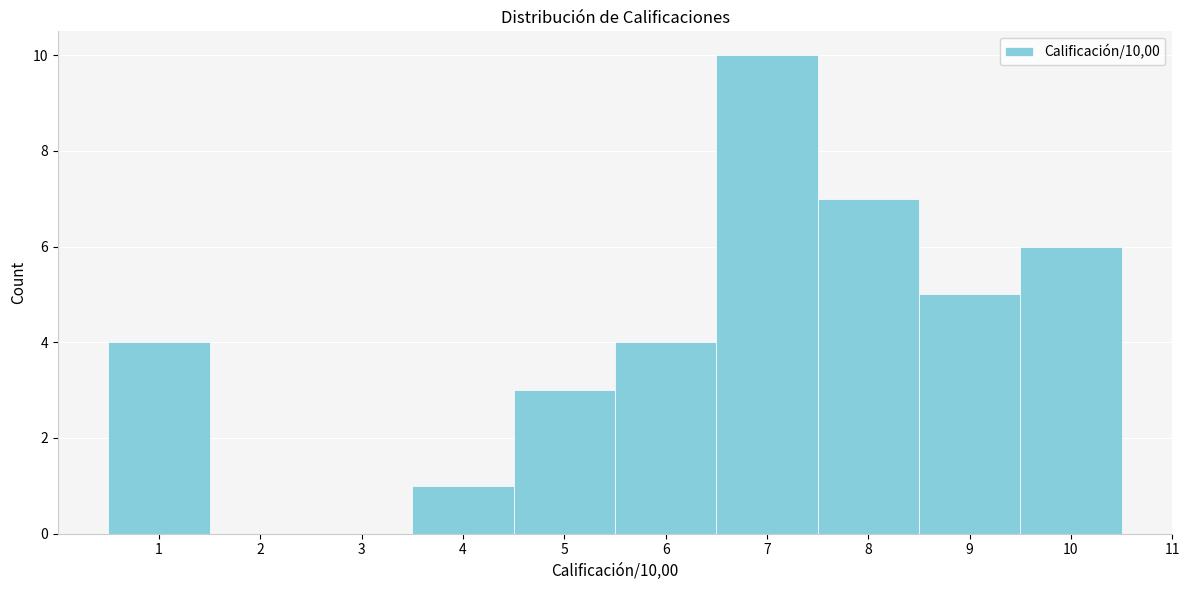

Reading left to right, transcribe this chart: for each bar, give the range it covers on the x-axis and its height. The values are not printed on the chart, so give them approximately, as read against the axis.

0.5 to 1.5: 4
1.5 to 2.5: 0
2.5 to 3.5: 0
3.5 to 4.5: 1
4.5 to 5.5: 3
5.5 to 6.5: 4
6.5 to 7.5: 10
7.5 to 8.5: 7
8.5 to 9.5: 5
9.5 to 10.5: 6